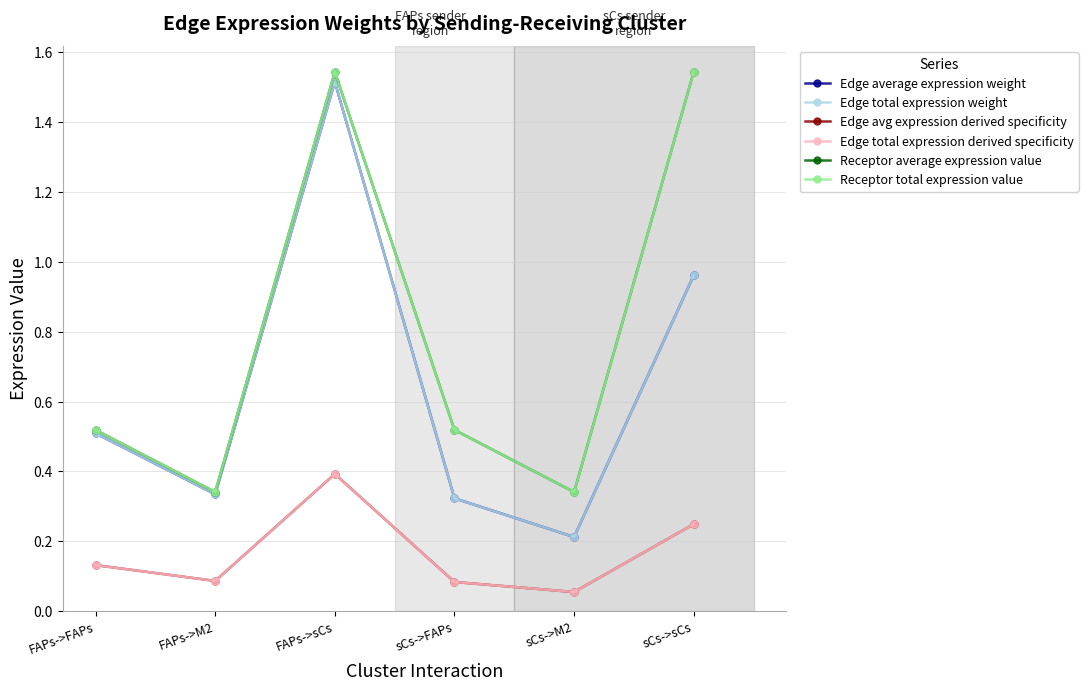

At how many categories does at least one series exceed 0?

6